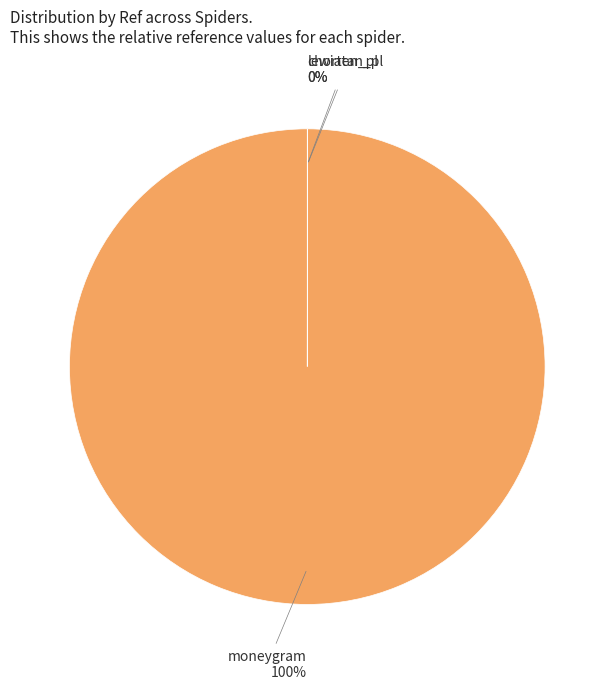

To the nearest percent, what is the difference between the largest and smallest slice percentages?

100%